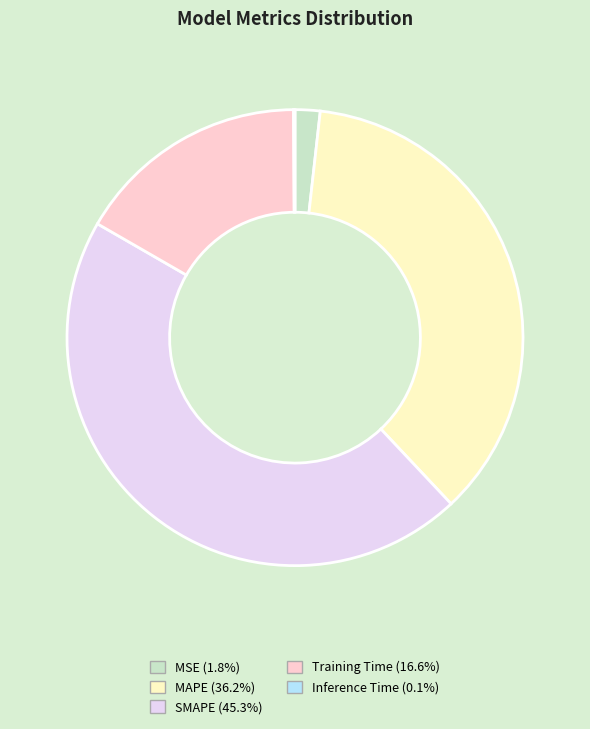

Combined, do MSE (1.8%) and Training Time (16.6%) account for over 50%?

No